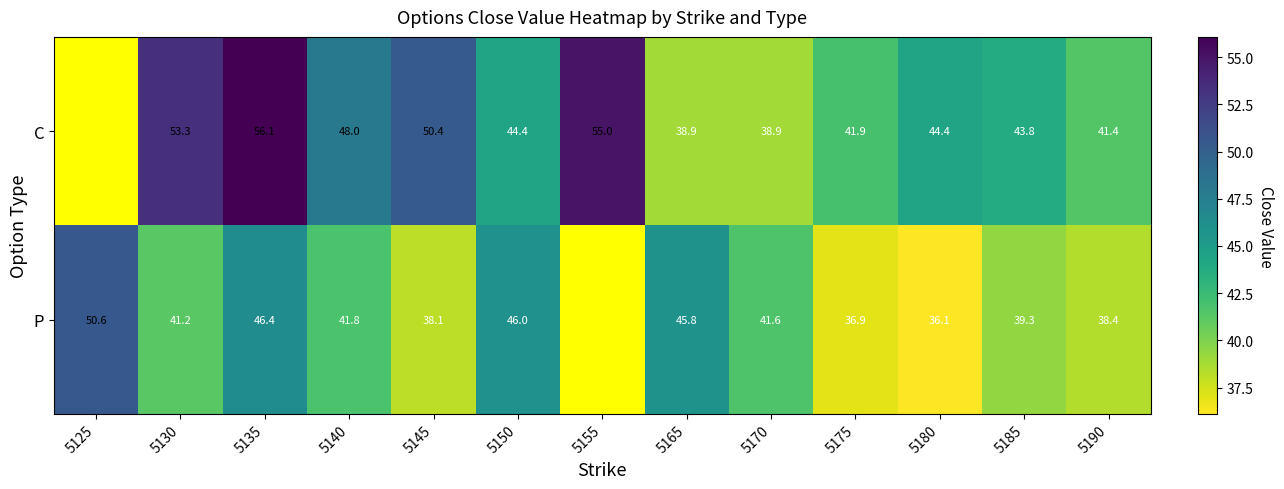

At 5145, list the series in order from smallest to largest.

P, C